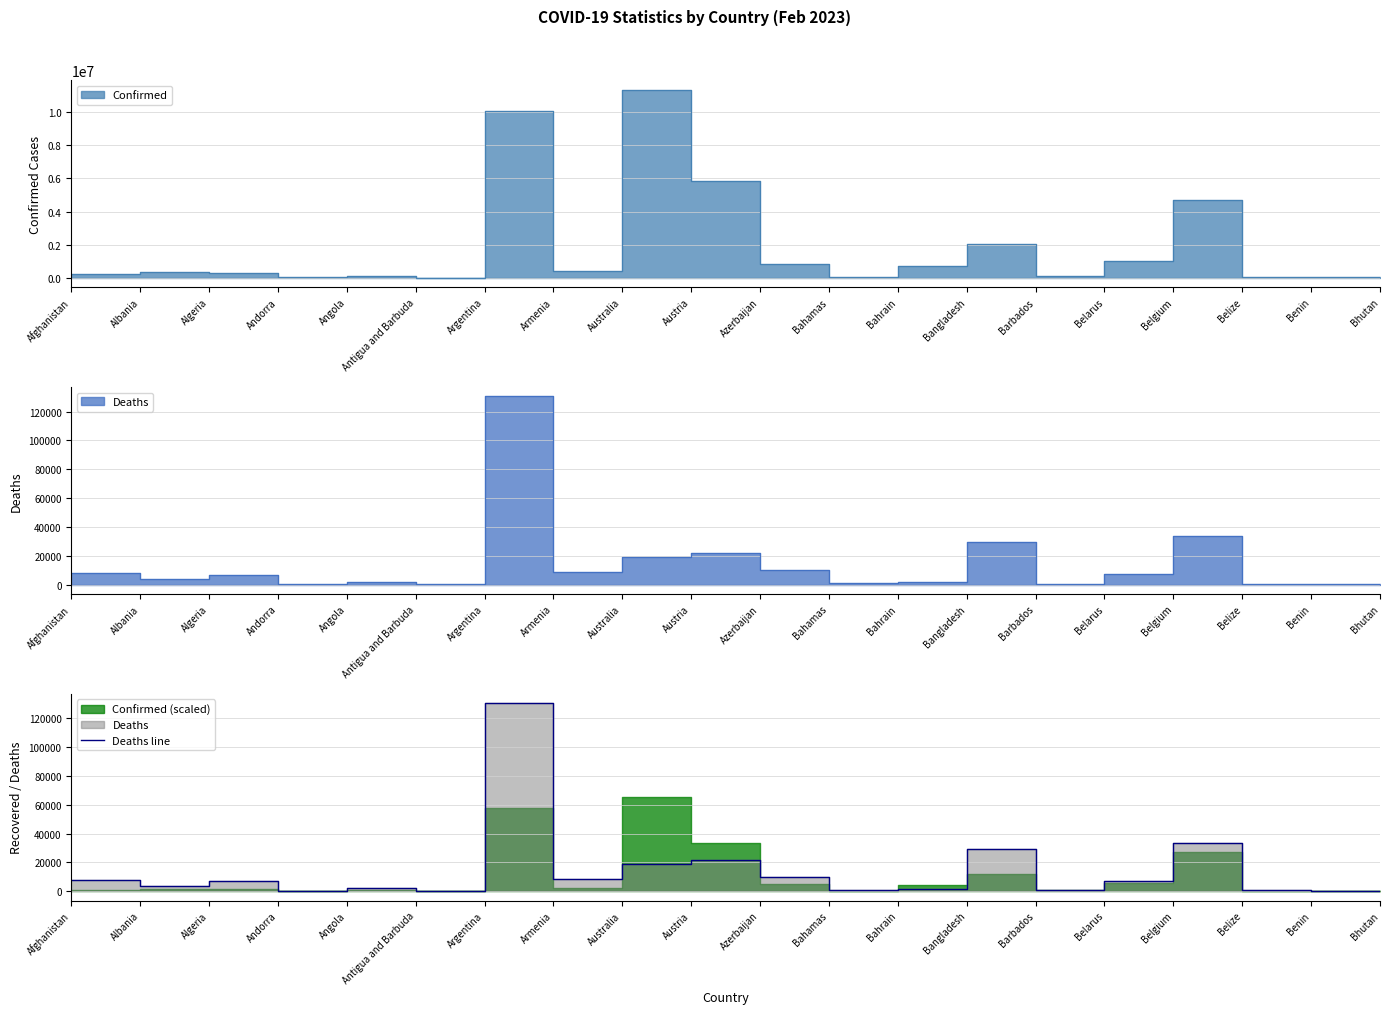

How many lines are shown in the chart?

1